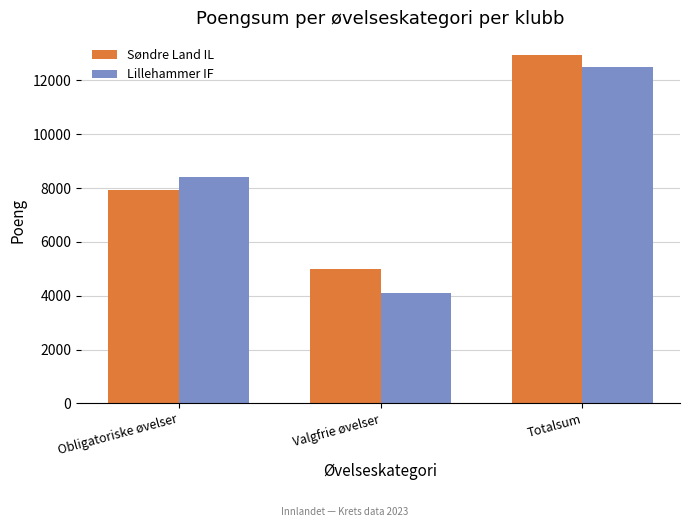

What is the sum of the Lillehammer IF values at Obligatoriske øvelser and Valgfrie øvelser?

12487